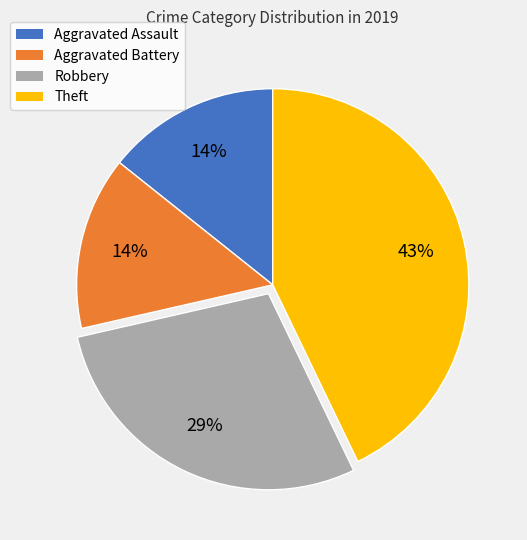

Which slice is the largest?

Theft